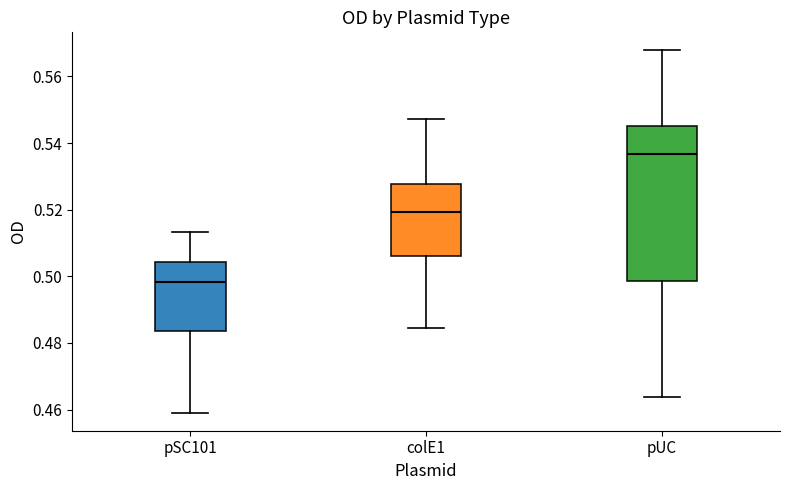

Where does the upper whisker of the box for pSC101 end on the y-axis? The values are not printed on the chart, so give them approximately, as read against the axis.

0.514